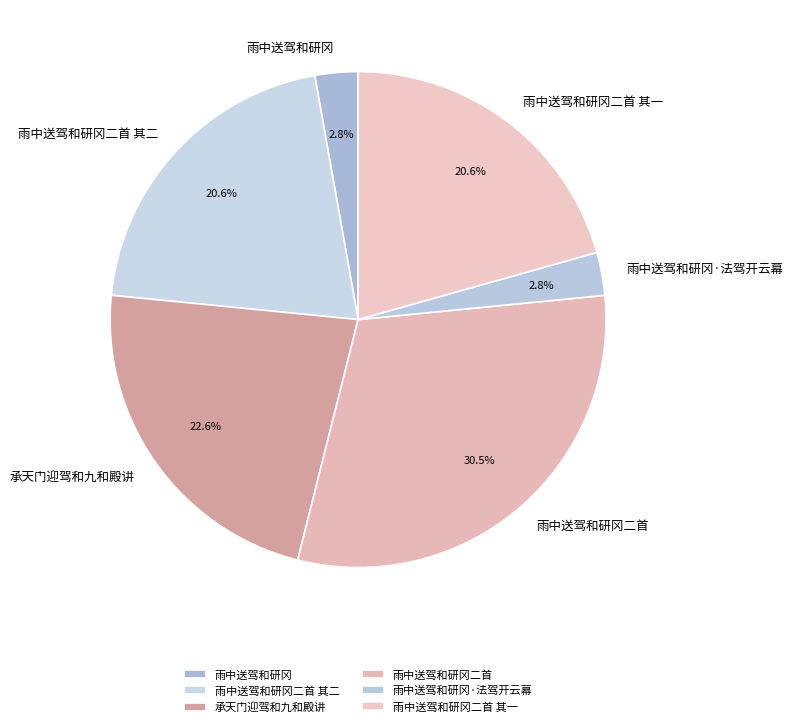

To the nearest percent, what is the combined percentage of 雨中送驾和研冈二首 其二 and 雨中送驾和研冈·法驾开云幕?

23%